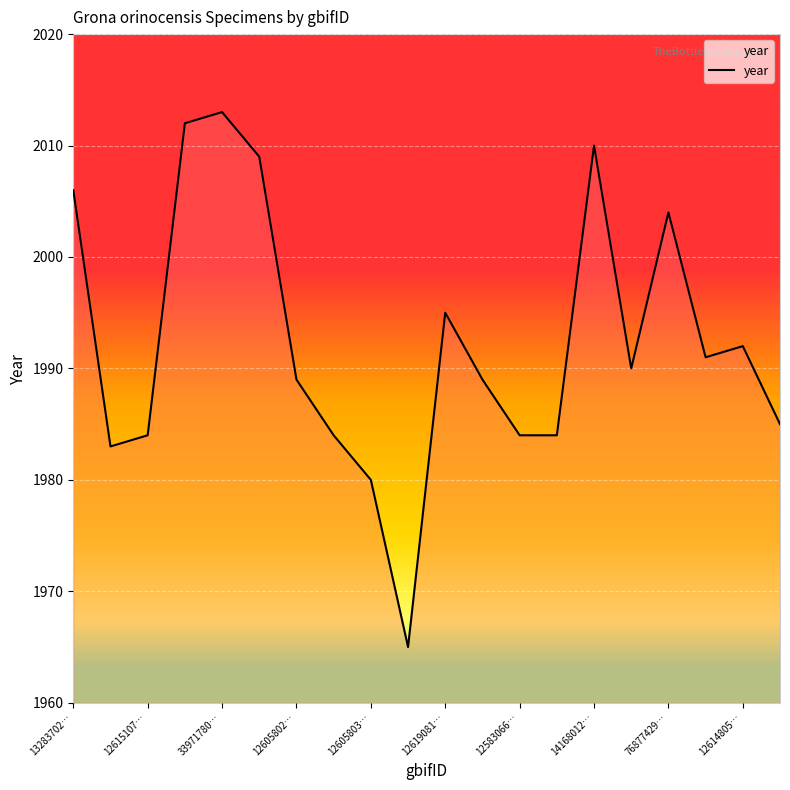

What value does the data have at 3397174351?

2012